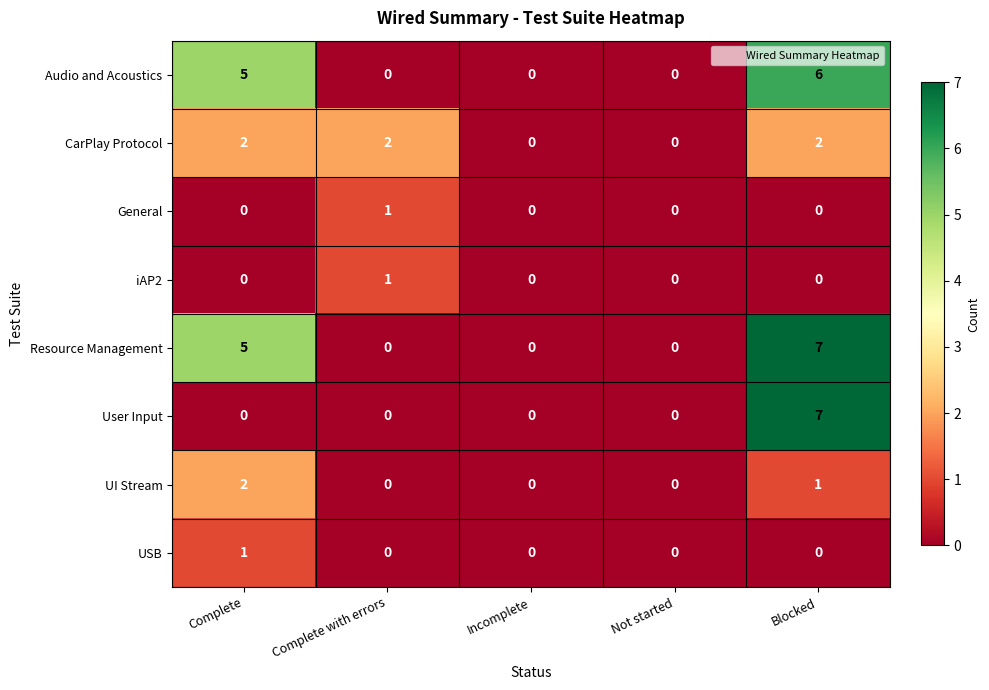

How many User Input values are between 0 and 1?

4